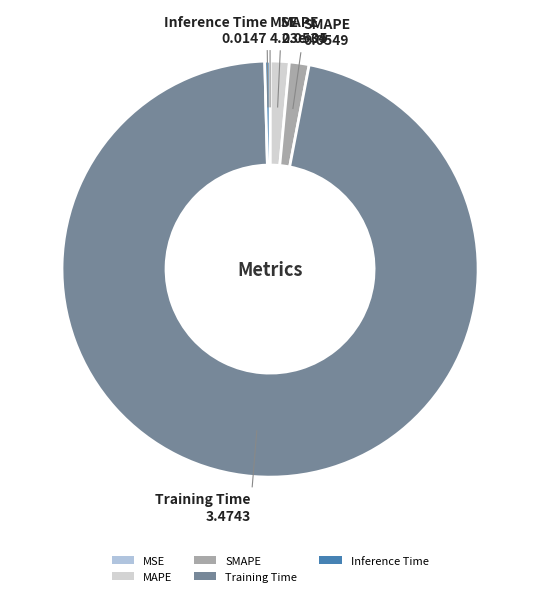

Which category has the biggest portion of the pie?

Training Time